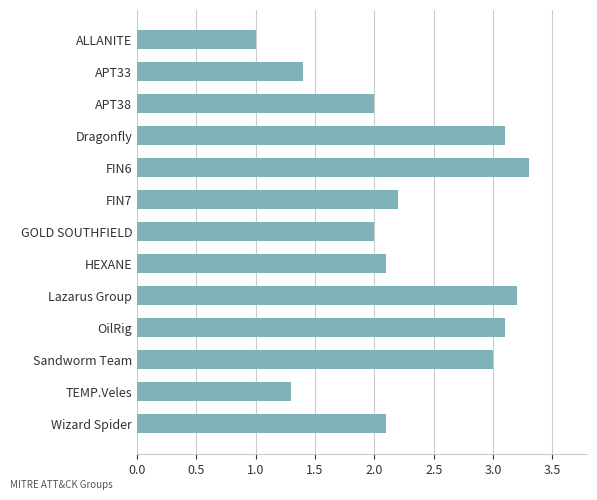

What value does the data have at ALLANITE?

1.0